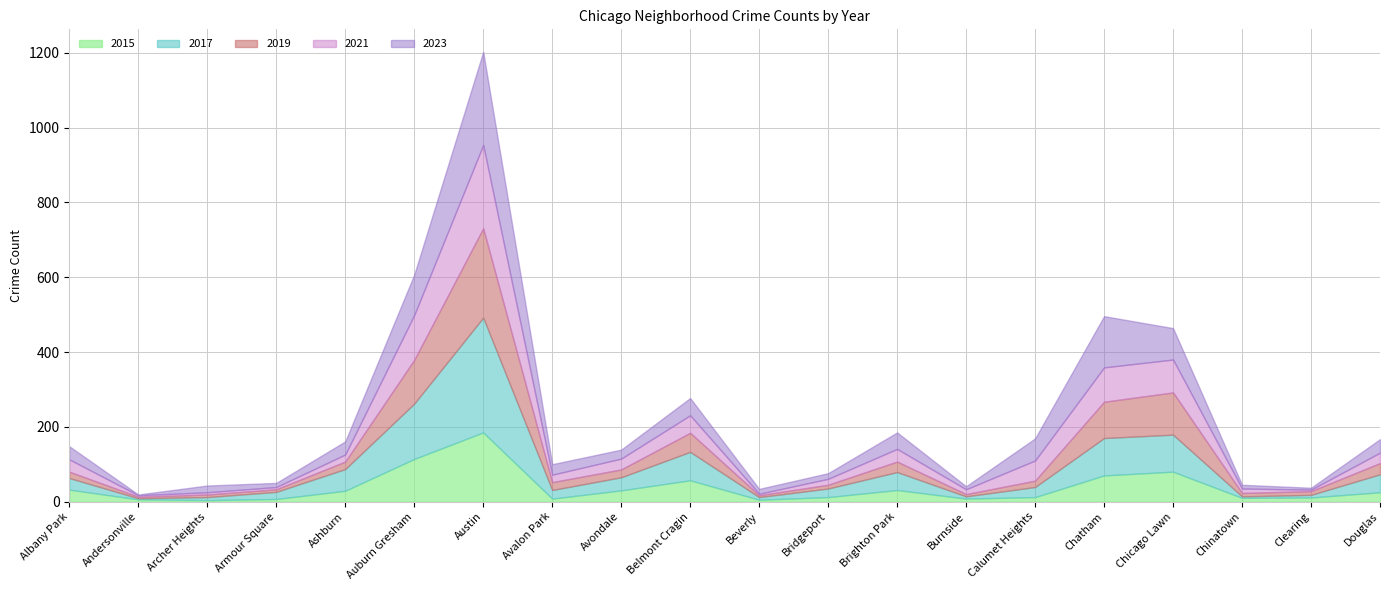

True or false: 2015 and 2019 intersect in this chart.

True